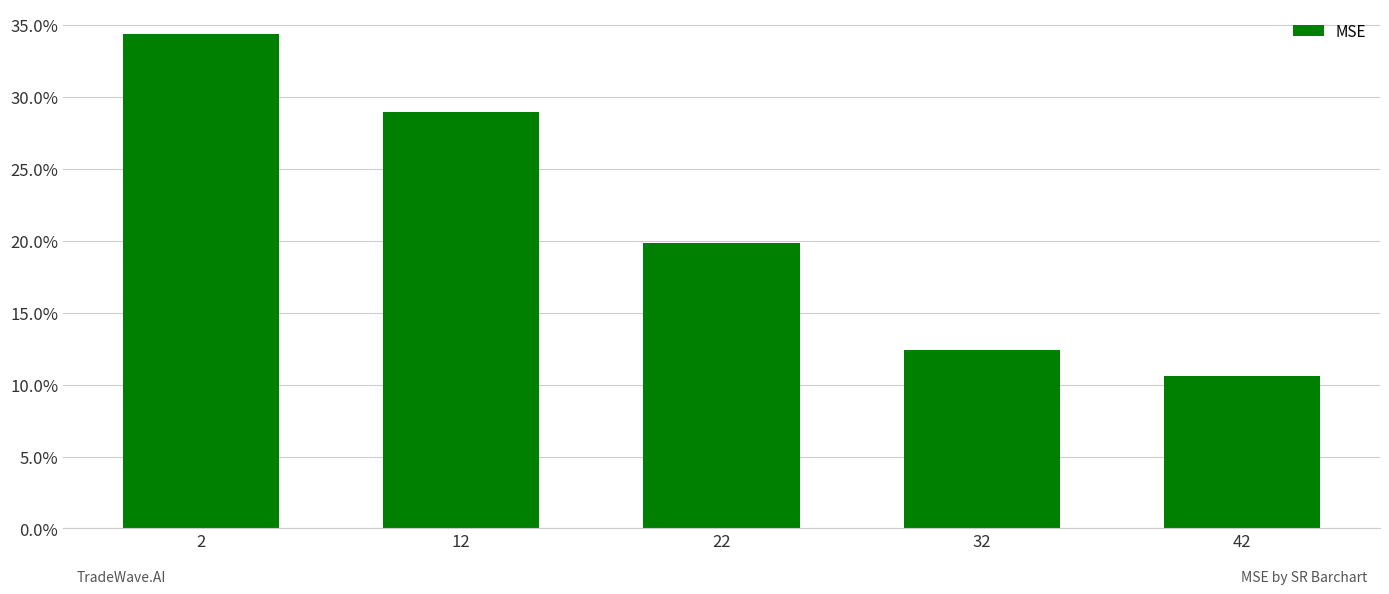

How many data points does each series have?

5